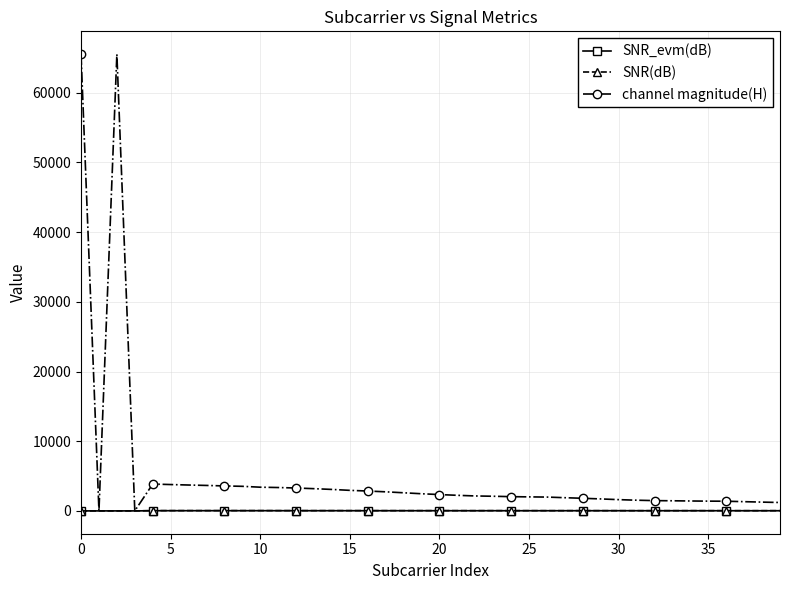

What is the greatest value displayed?

65535.0